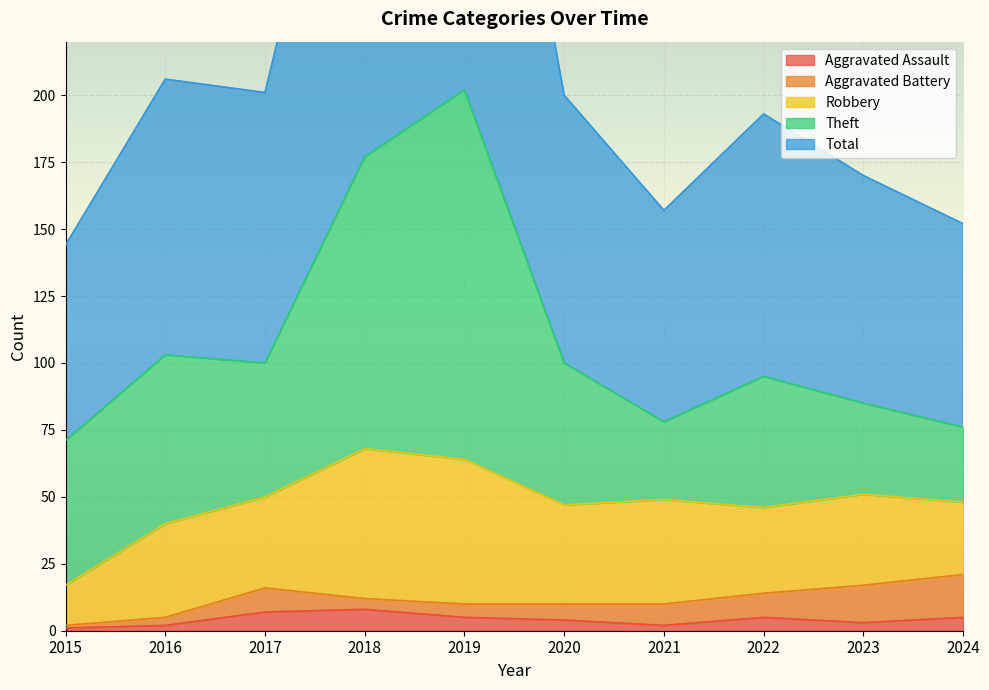

Reading left to right, extract all data points from this chart.

Aggravated Assault: 2015=1	2016=2	2017=7	2018=8	2019=5	2020=4	2021=2	2022=5	2023=3	2024=5
Aggravated Battery: 2015=1	2016=3	2017=9	2018=4	2019=5	2020=6	2021=8	2022=9	2023=14	2024=16
Robbery: 2015=15	2016=35	2017=34	2018=56	2019=54	2020=37	2021=39	2022=32	2023=34	2024=27
Theft: 2015=54	2016=63	2017=50	2018=109	2019=138	2020=53	2021=29	2022=49	2023=34	2024=28
Total: 2015=73	2016=103	2017=101	2018=178	2019=204	2020=100	2021=79	2022=98	2023=85	2024=76